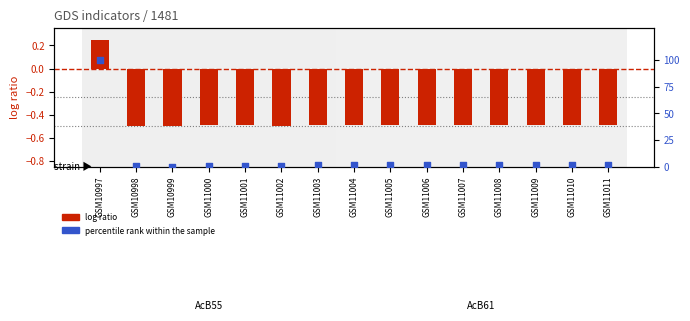

At which category is the sum across all series the highest?

GSM10997